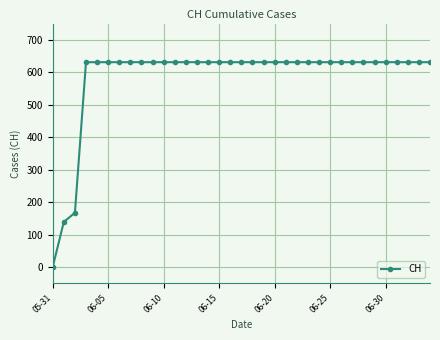

Reading left to right, extract all data points from this chart.

0	139	167	631	631	631	631	631	631	631	631	631	631	631	631	631	631	631	631	631	631	631	631	631	631	631	631	631	631	631	631	631	631	631	631